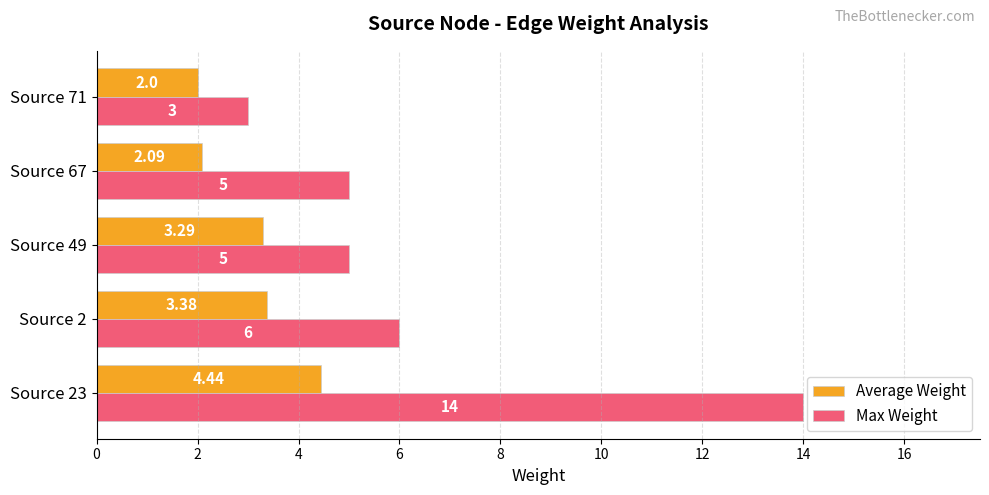

What are all the series names shown in the legend?

Average Weight, Max Weight